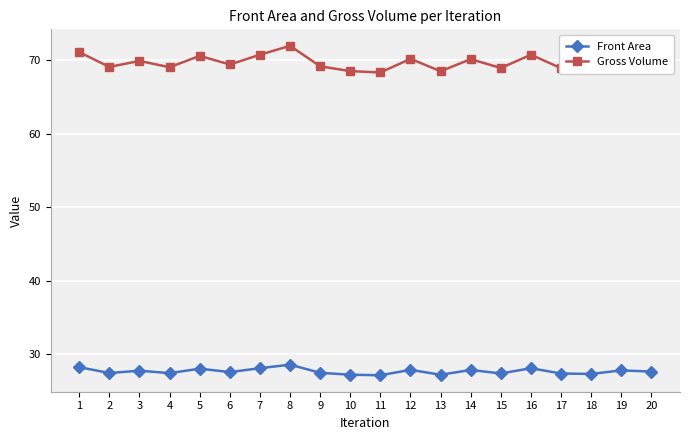

In Gross Volume, how many points are higher than both neighbors (excluding endpoints)?

7